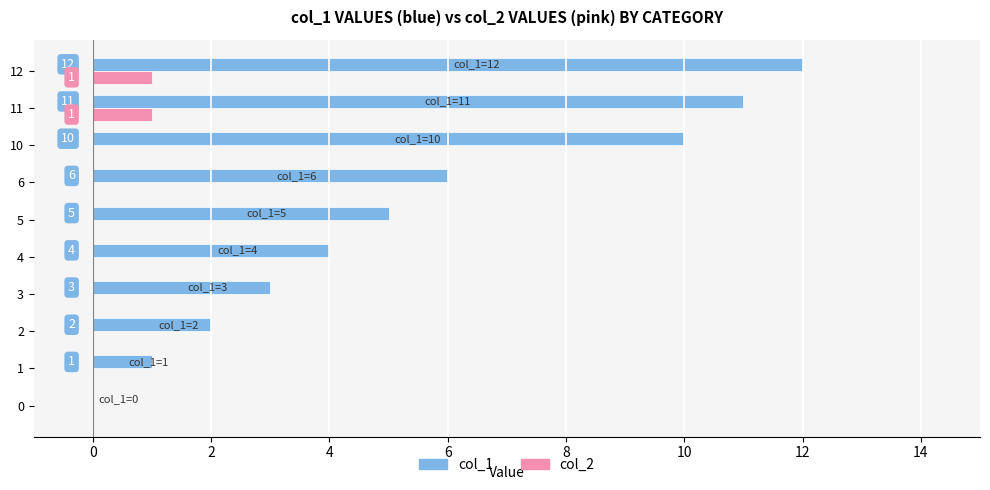

Which series changed the most between 5 and 10?

col_1